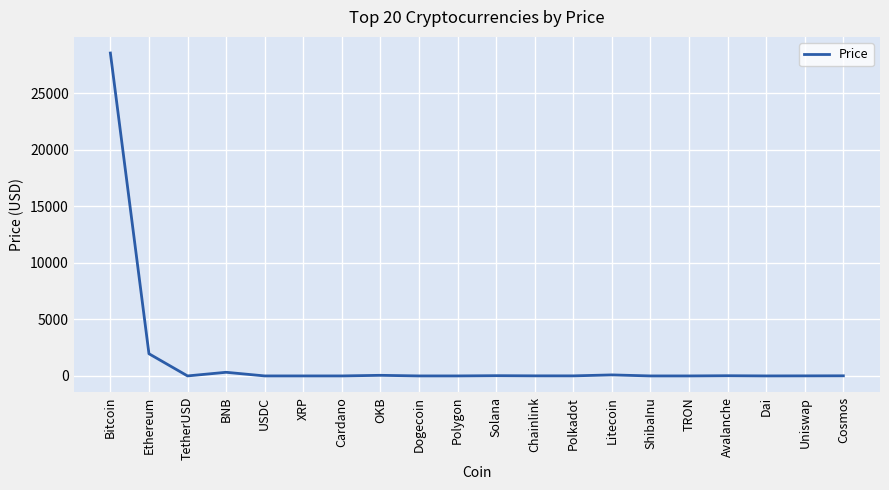

What is the ratio of the value at Bitcoin to the value at USDC?

28265.4